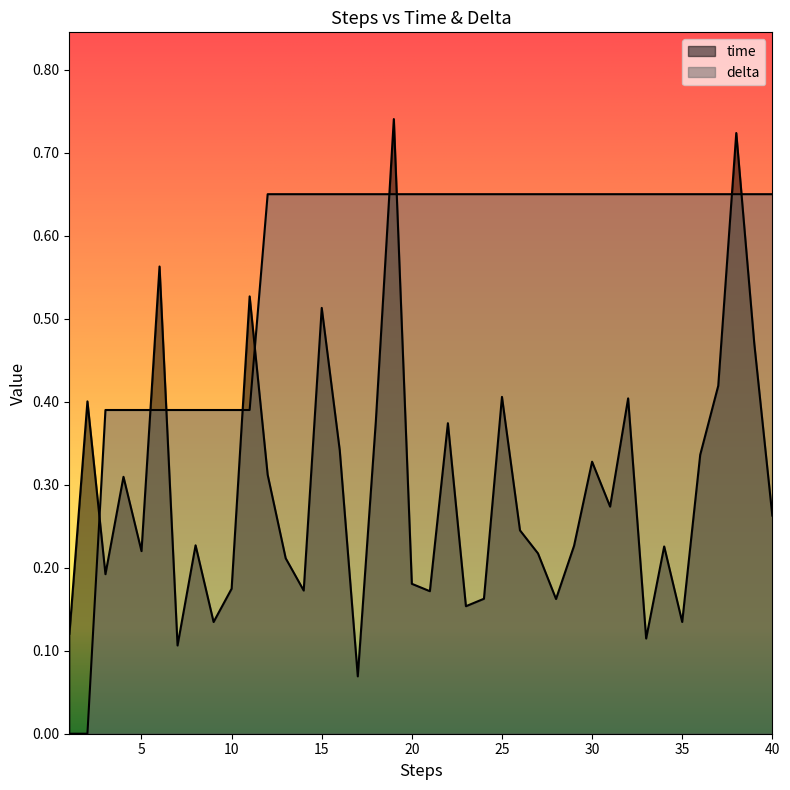

What value does the delta series have at 15?

0.7